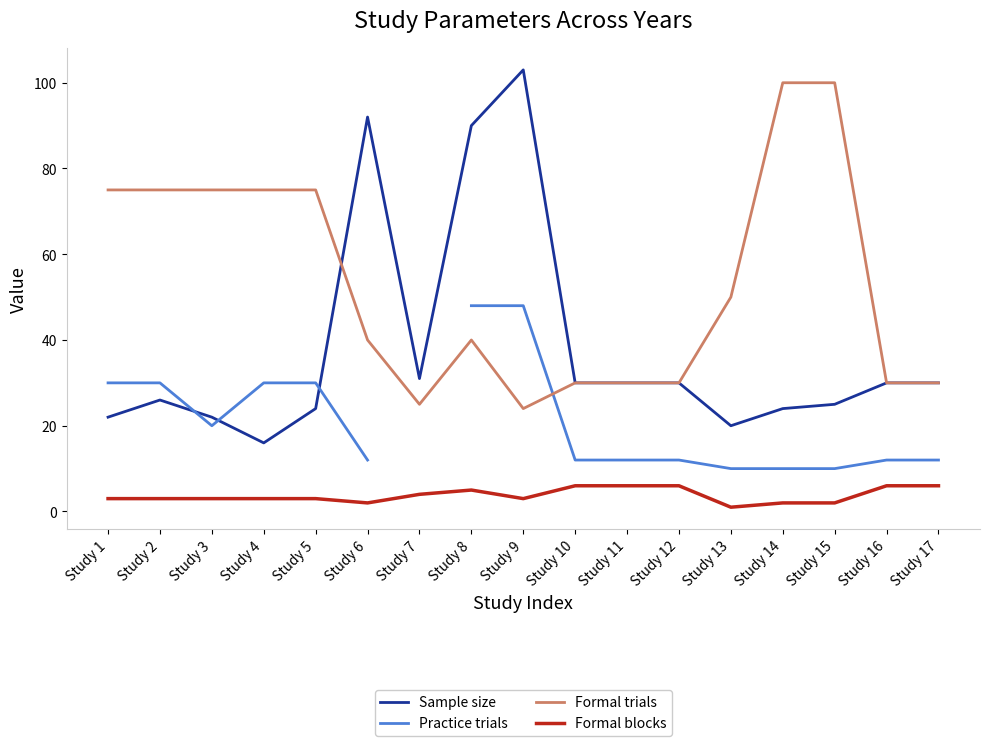

Which series has the widest spread of values?

Sample size